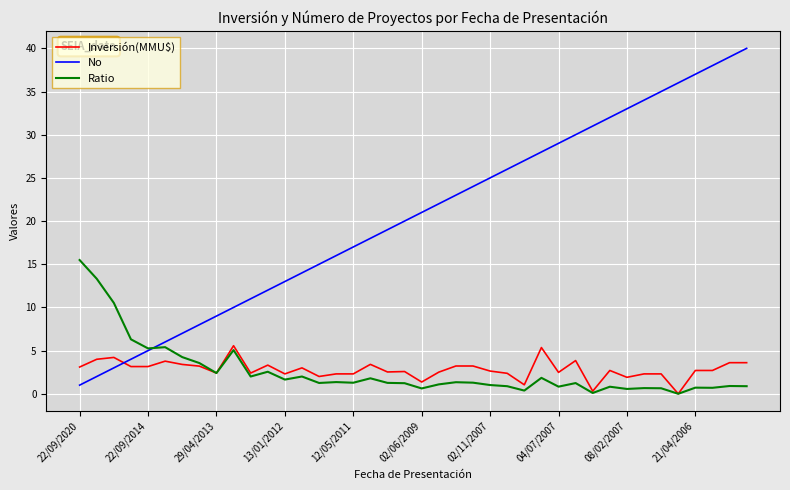

After their last crossing, which series has the higher values: Inversión(MMU$) or No?

No